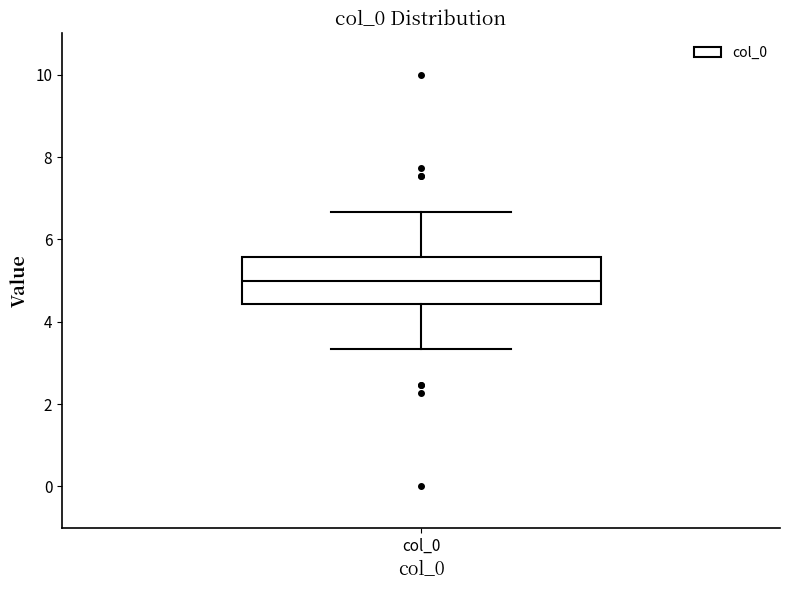

Read this box plot against the y-axis: the position of the median line, the range covered by the box, and the ends of both whiskers. The values are not printed on the chart, so give them approximately, as read against the axis.

median 5.0, box 4.4 to 5.6, whiskers 3.4 to 6.6